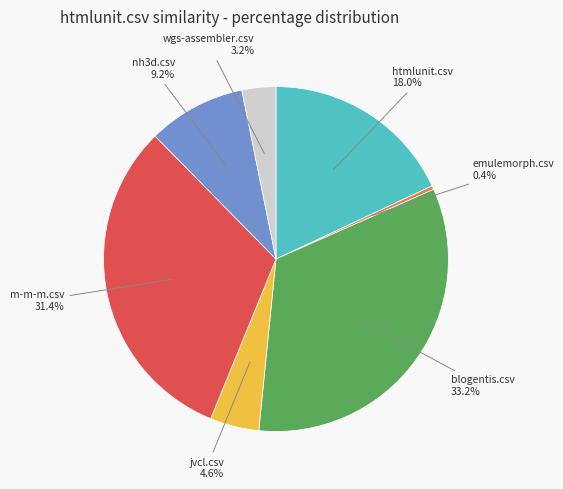

Does any single category account for the majority?

No